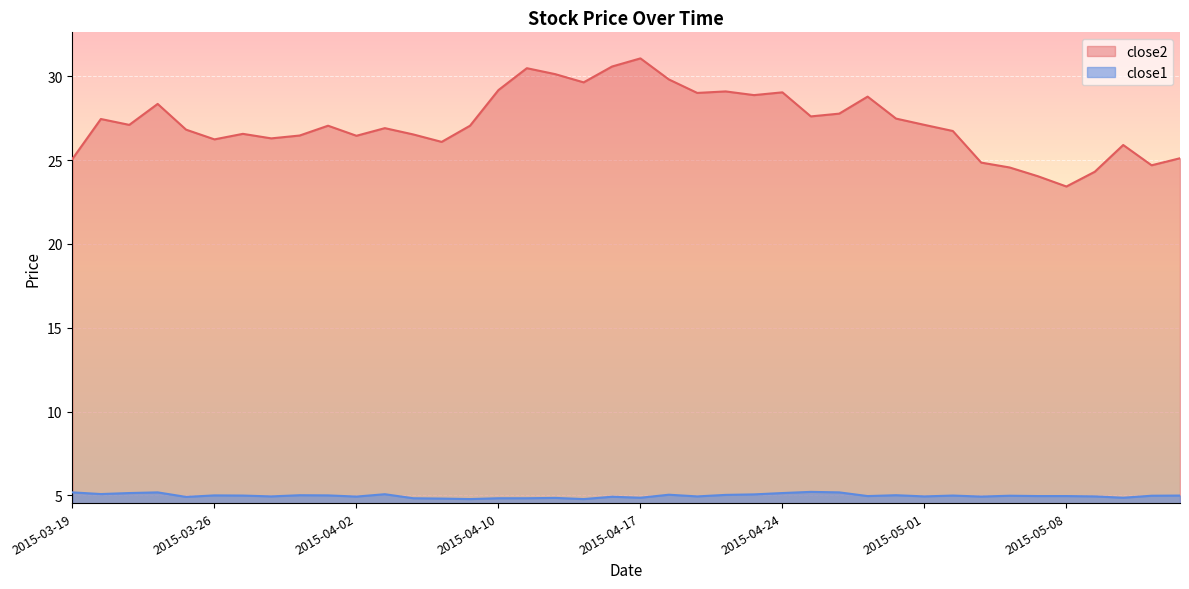

Is the value of close1 at 2015-04-07 greater than the value of close2 at 2015-04-13?

No